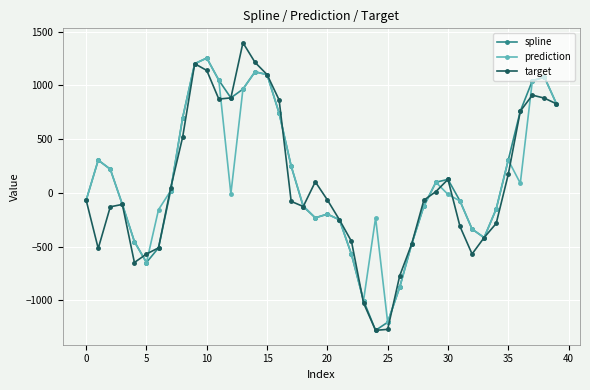

How many distinct data groups are displayed?

3